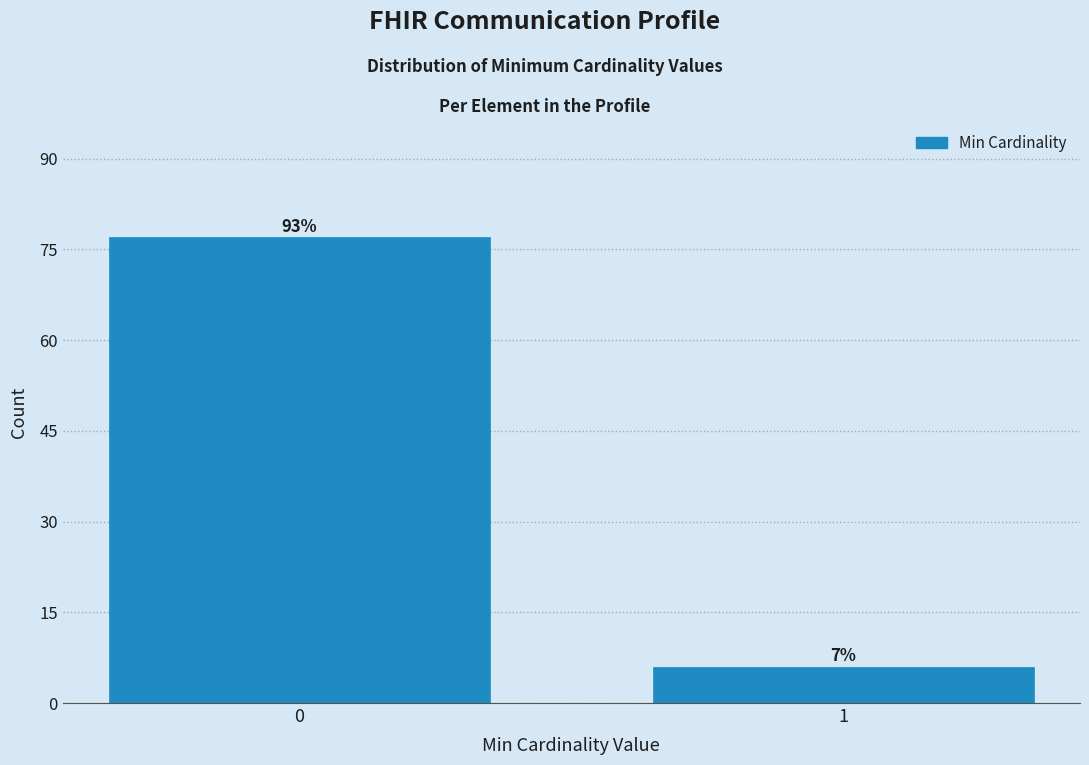

Does the chart contain any negative values?

No